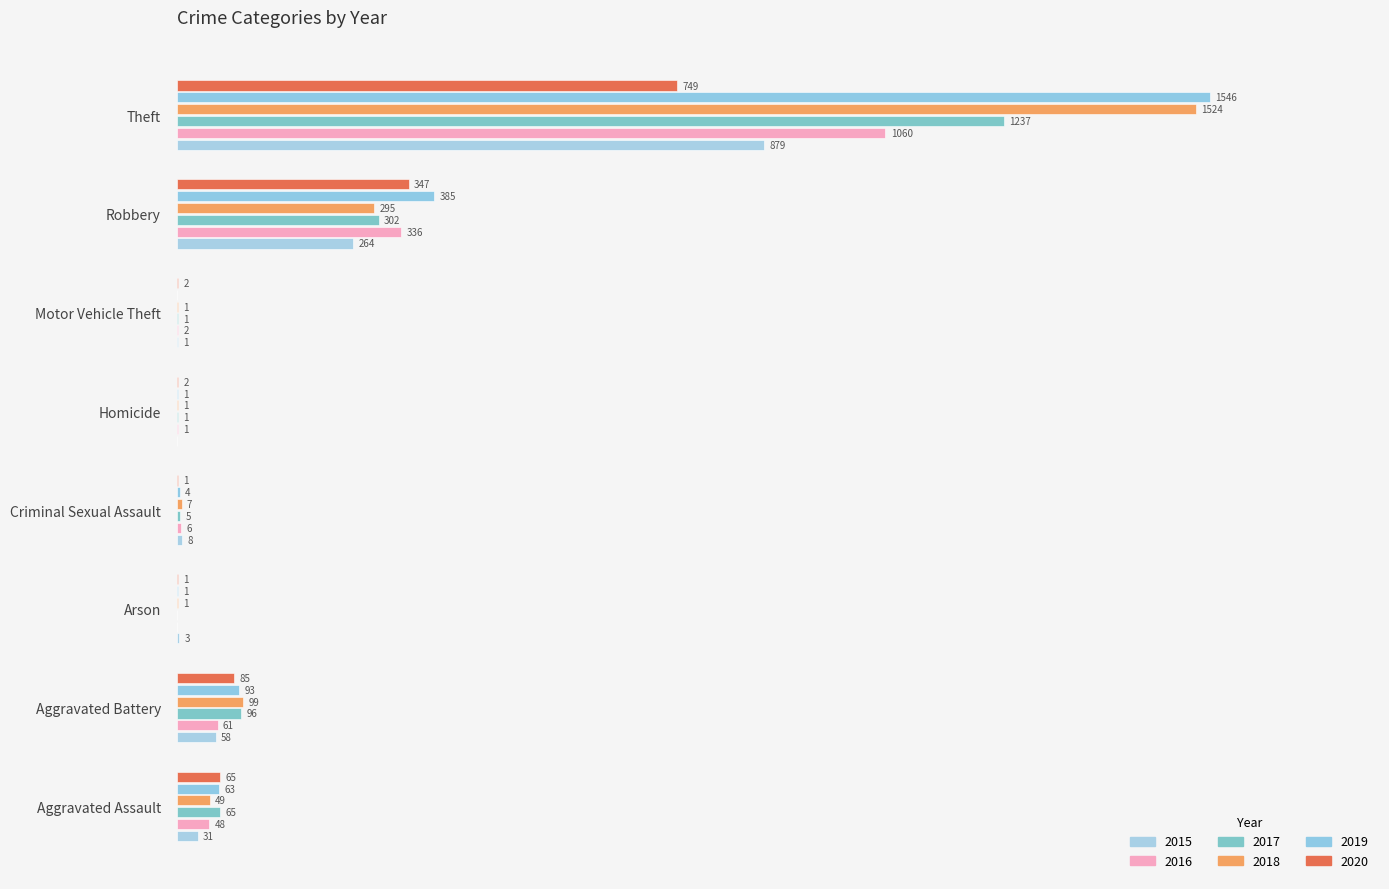

Reading left to right, list all the values displayed in this chart.

2015: Aggravated Assault=31	Aggravated Battery=58	Arson=3	Criminal Sexual Assault=8	Homicide=0	Motor Vehicle Theft=1	Robbery=264	Theft=879
2016: Aggravated Assault=48	Aggravated Battery=61	Arson=0	Criminal Sexual Assault=6	Homicide=1	Motor Vehicle Theft=2	Robbery=336	Theft=1060
2017: Aggravated Assault=65	Aggravated Battery=96	Arson=0	Criminal Sexual Assault=5	Homicide=1	Motor Vehicle Theft=1	Robbery=302	Theft=1237
2018: Aggravated Assault=49	Aggravated Battery=99	Arson=1	Criminal Sexual Assault=7	Homicide=1	Motor Vehicle Theft=1	Robbery=295	Theft=1524
2019: Aggravated Assault=63	Aggravated Battery=93	Arson=1	Criminal Sexual Assault=4	Homicide=1	Motor Vehicle Theft=0	Robbery=385	Theft=1546
2020: Aggravated Assault=65	Aggravated Battery=85	Arson=1	Criminal Sexual Assault=1	Homicide=2	Motor Vehicle Theft=2	Robbery=347	Theft=749